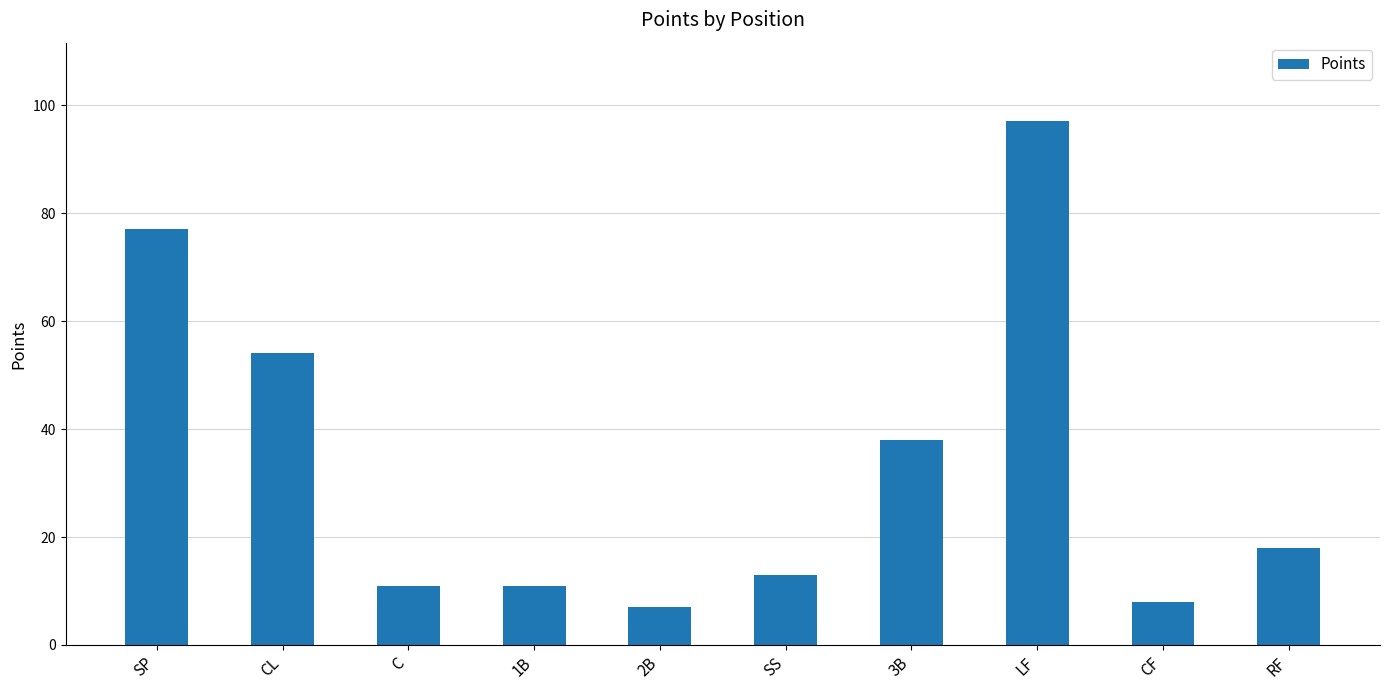

Reading right to left, list all the values displayed in this chart.

18	8	97	38	13	7	11	11	54	77